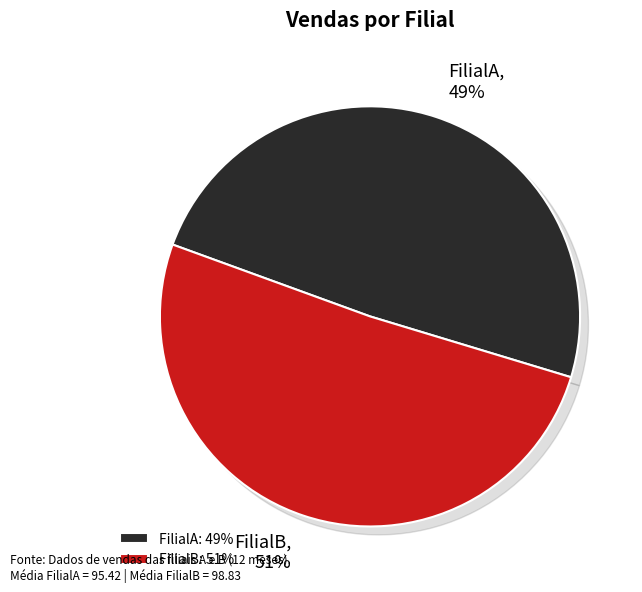

Is there any slice that represents more than half of the pie?

No